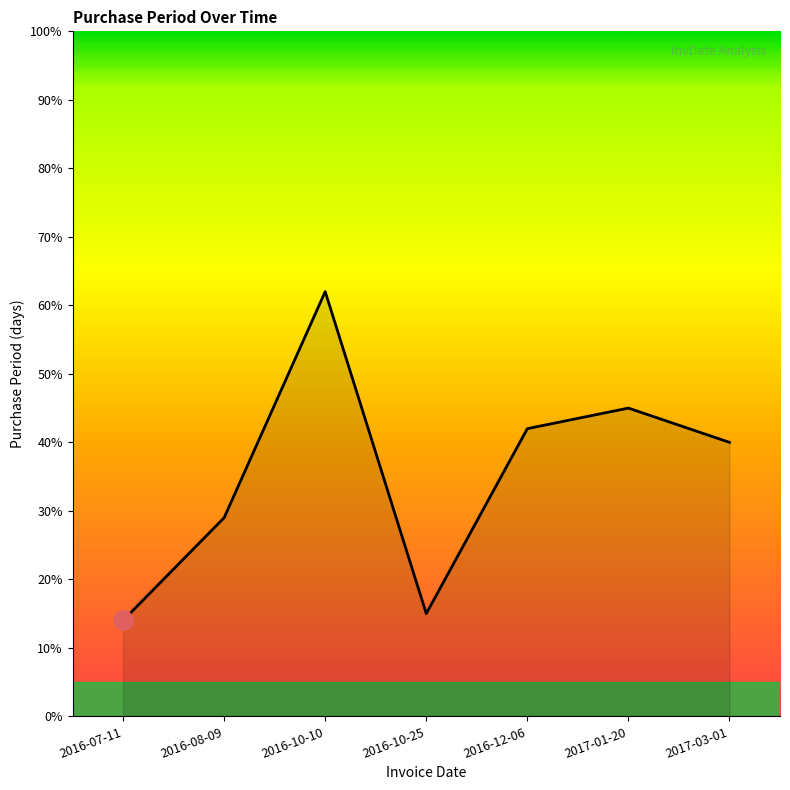

What is the smallest value displayed?

14